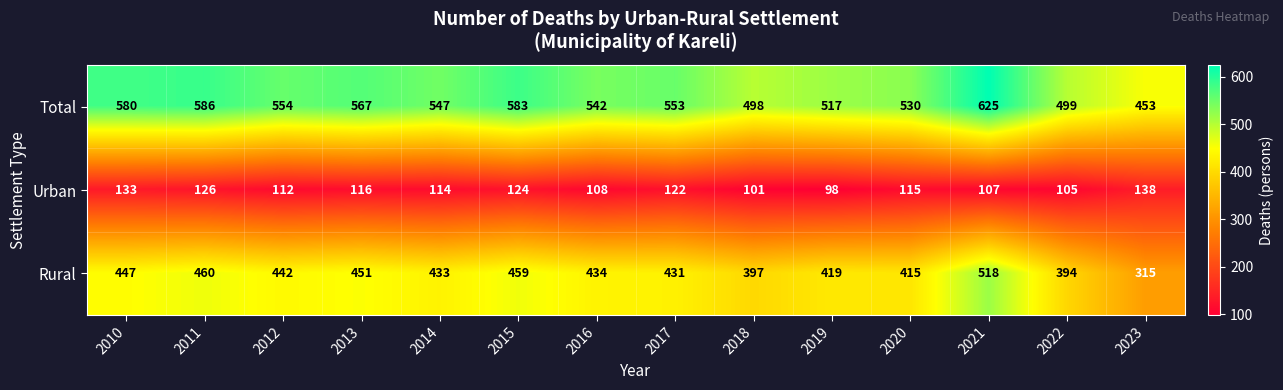

What is the difference between the Urban values at 2014 and 2021?

7